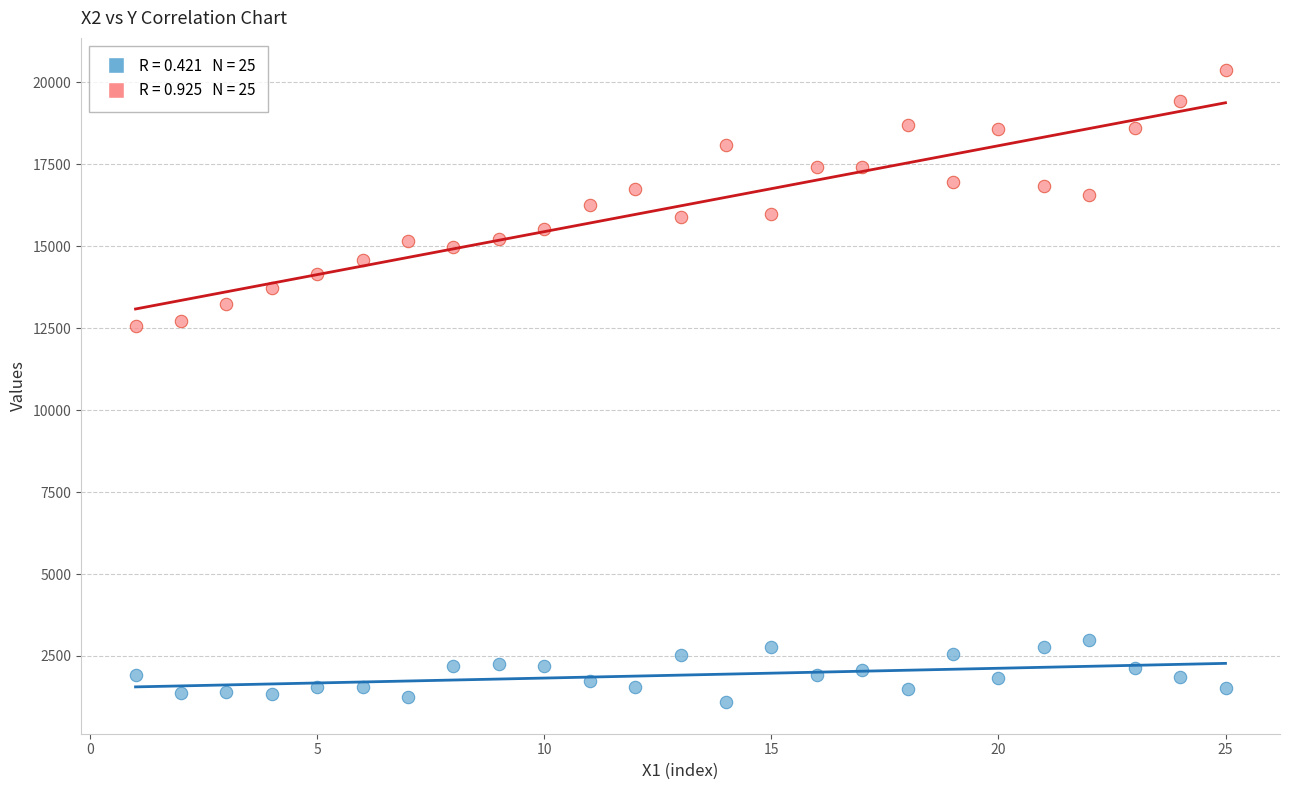

Across all data points, what is the range of X values (max minus min)?

24